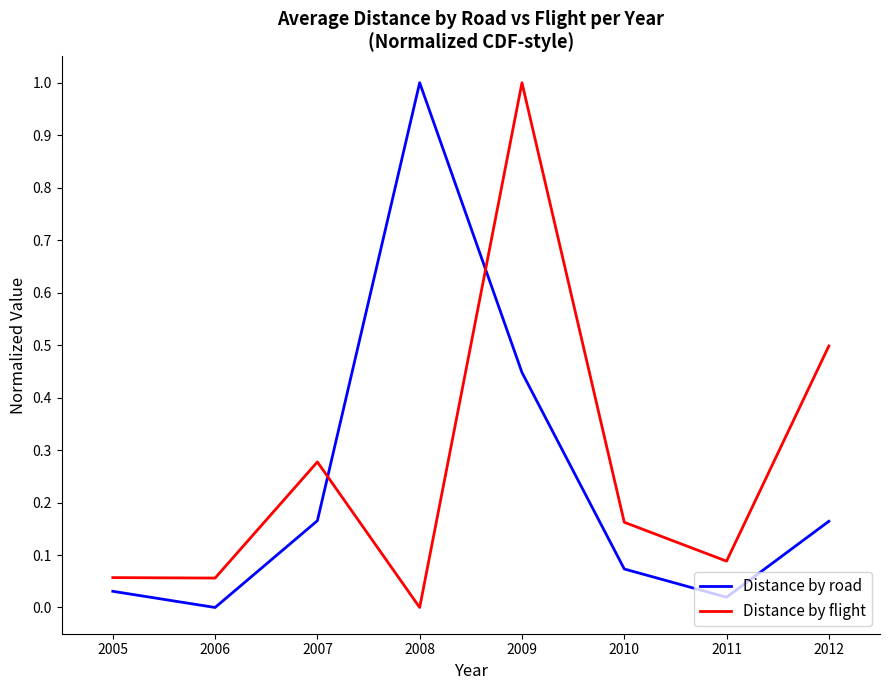

Which series changed the most between 2011 and 2012?

Distance by flight